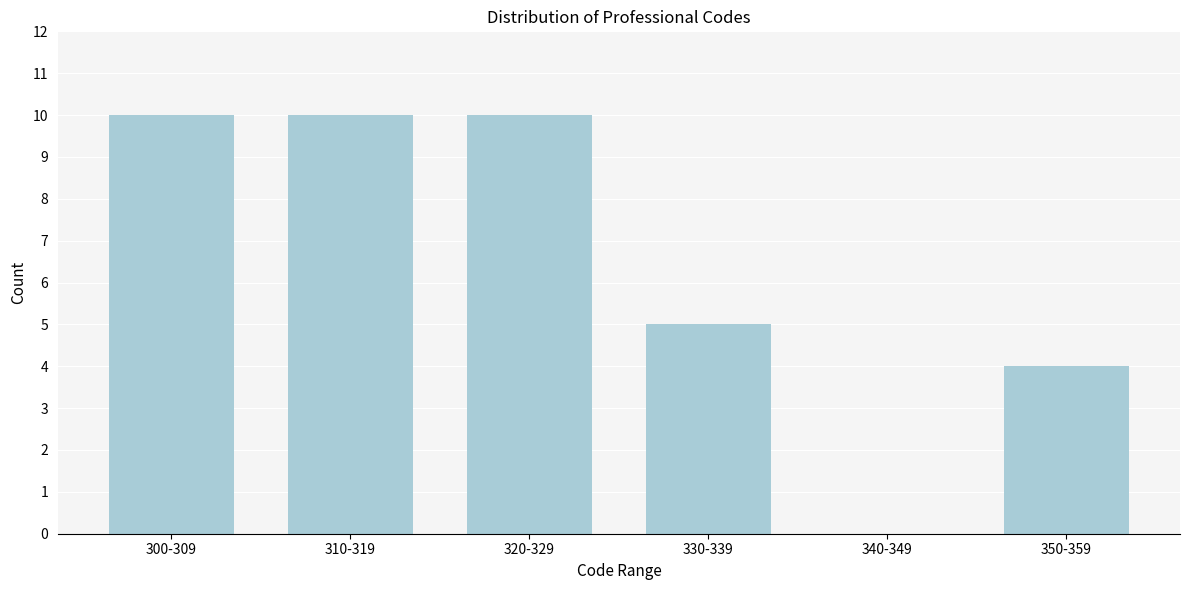

Reading right to left, extract all data points from this chart.

350-359=4	340-349=0	330-339=5	320-329=10	310-319=10	300-309=10